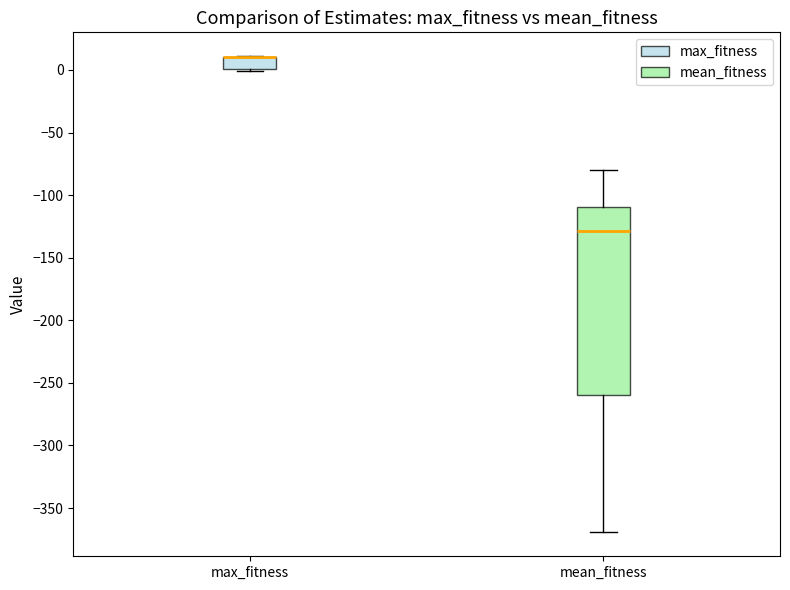

Where is the upper edge of the box for max_fitness on the y-axis? The values are not printed on the chart, so give them approximately, as read against the axis.

10